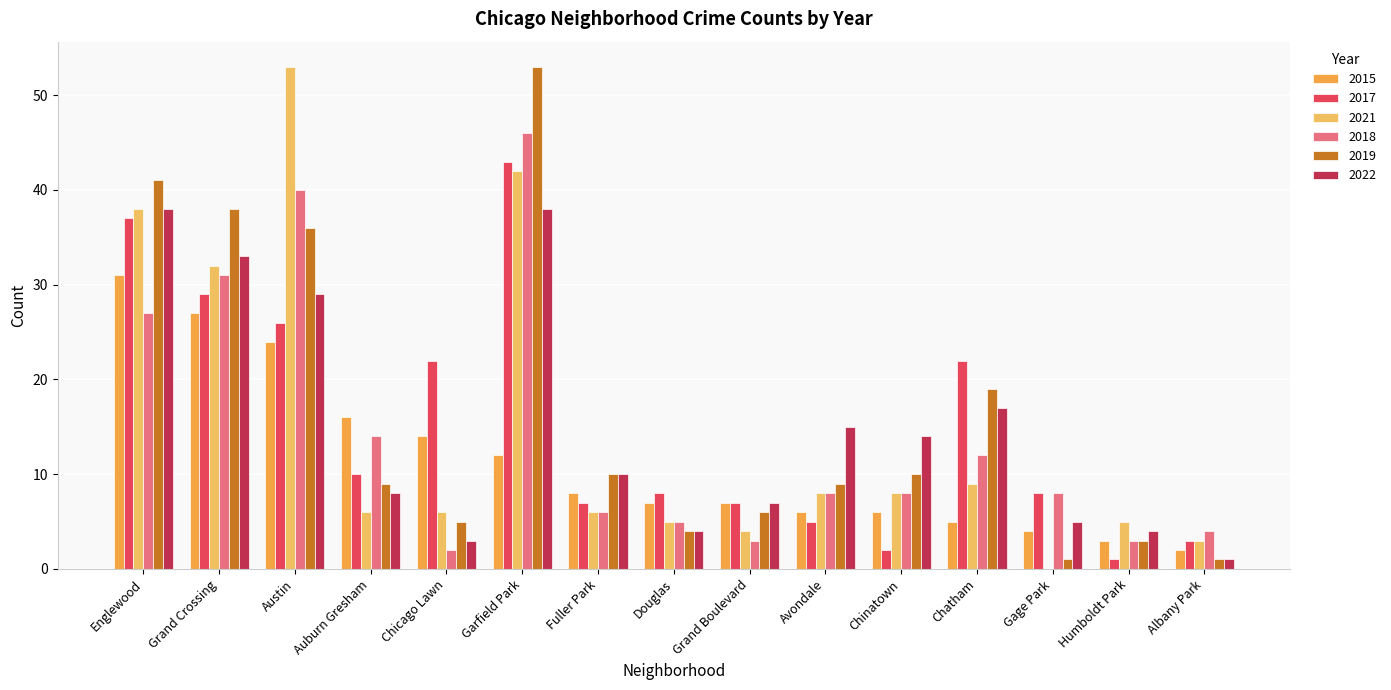

What is the greatest value displayed?

53